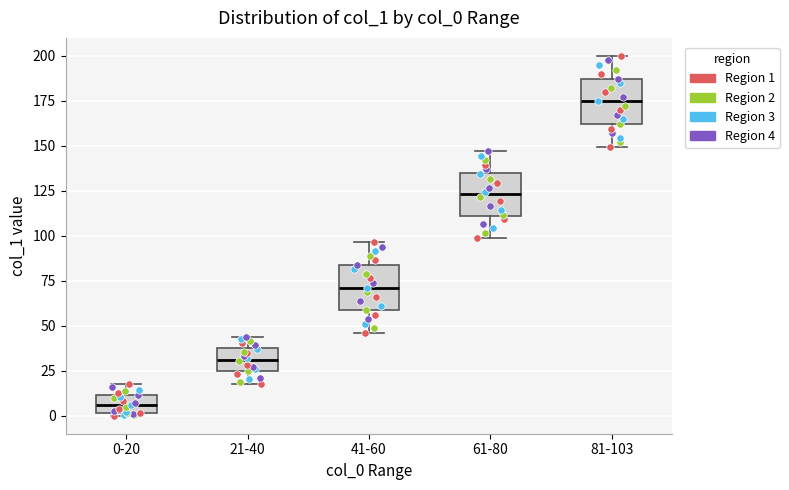

Reading left to right, transcribe this box plot: for each box, give where its median line is, the range the box spans, and where its two whiskers end, as read against the y-axis. The values are not printed on the chart, so give them approximately, as read against the axis.

0-20: median 5, box 0 to 10, whiskers 0 (just below the box's lower edge) to 20
21-40: median 30, box 25 to 40, whiskers 20 to 45
41-60: median 70, box 60 to 85, whiskers 45 to 95
61-80: median 125, box 110 to 135, whiskers 100 to 145
81-103: median 175, box 160 to 185, whiskers 150 to 200